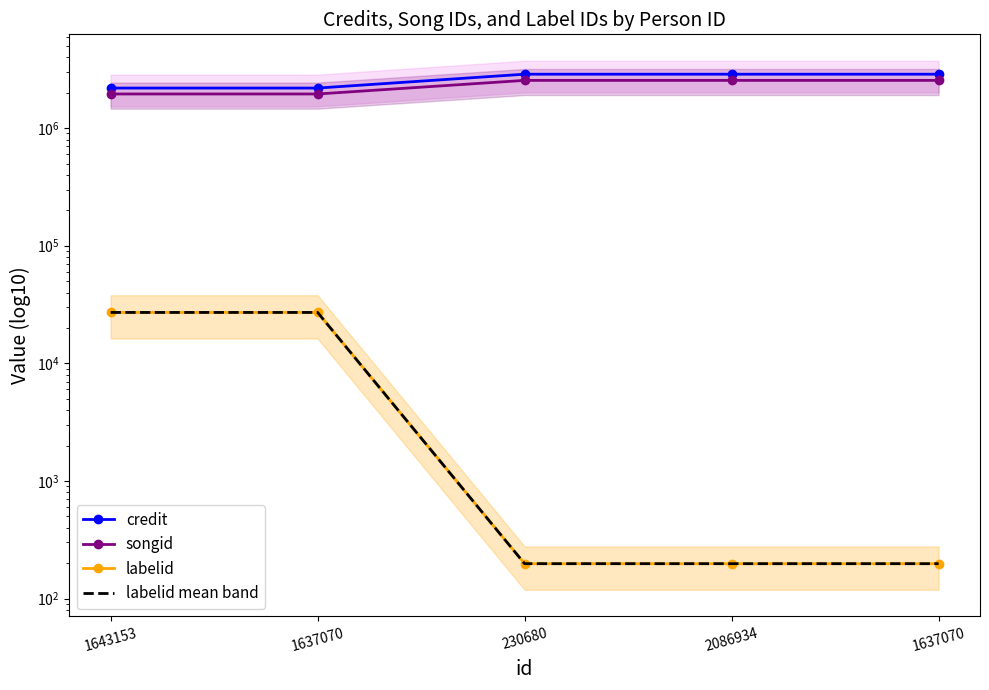

Reading left to right, transcribe all the data shown in this chart.

credit: 2189731	2189731	2873511	2873511	2873511
songid: 1950189	1950189	2545519	2545519	2545519
labelid: 27085	27085	198	198	198
labelid mean band: 27085	27085	198	198	198